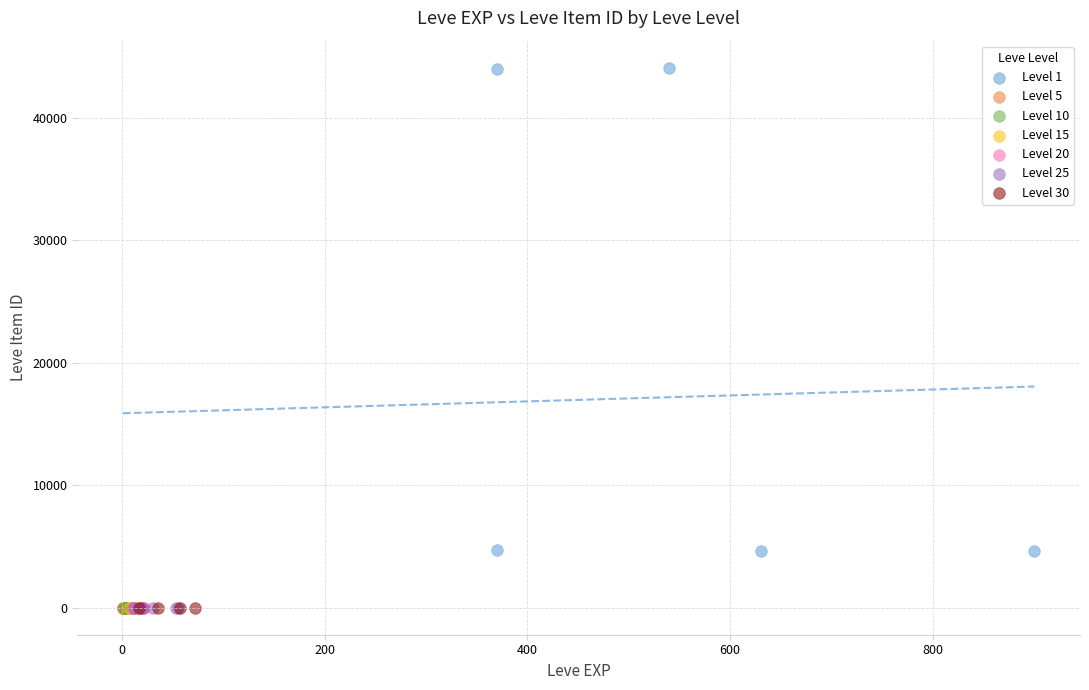

Which series reaches the maximum Y coordinate?

Level 1